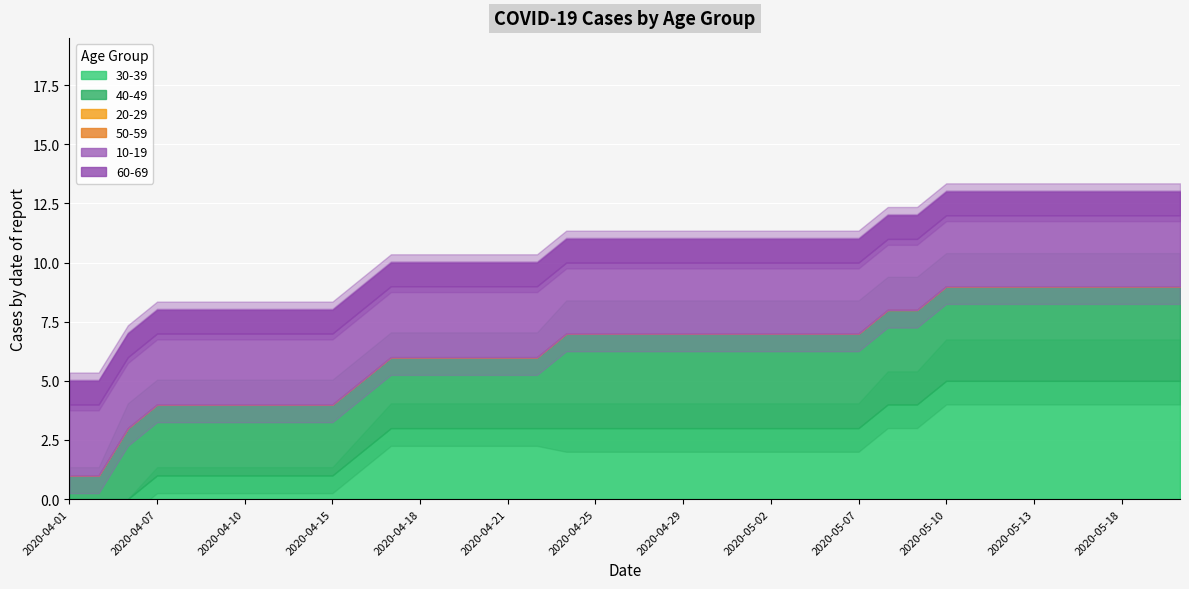

True or false: 30-39 and 50-59 intersect in this chart.

False